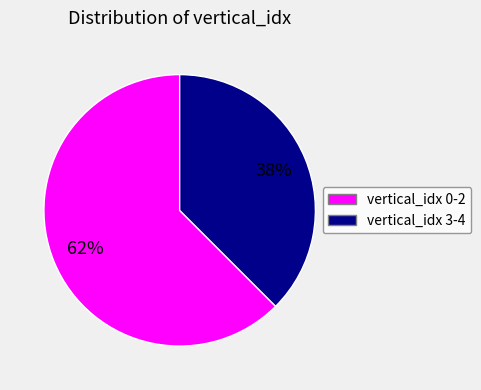

To the nearest percent, what is the average slice percentage?

50%